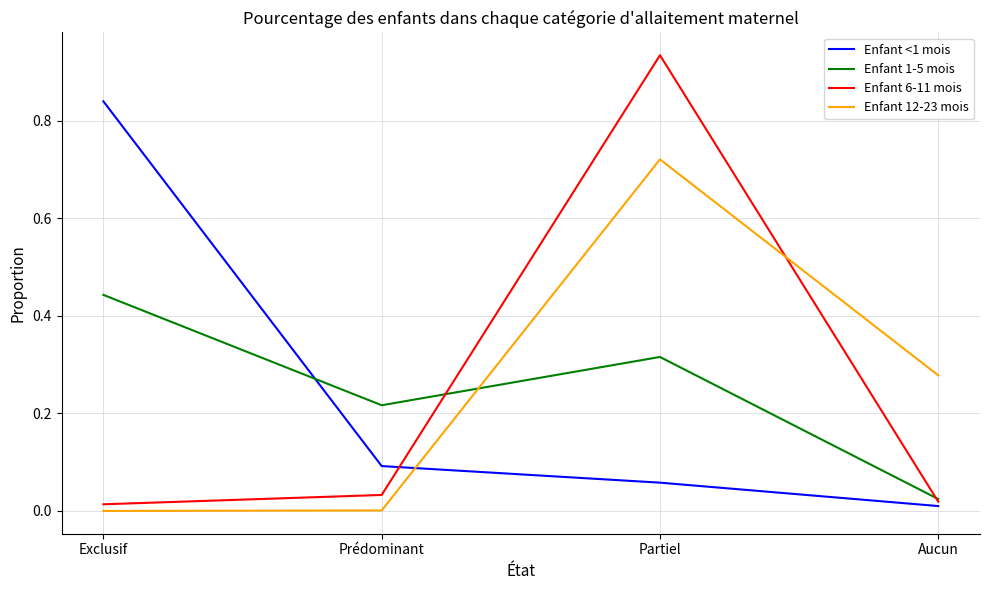

Which series has the largest range (max minus min)?

Enfant 6-11 mois